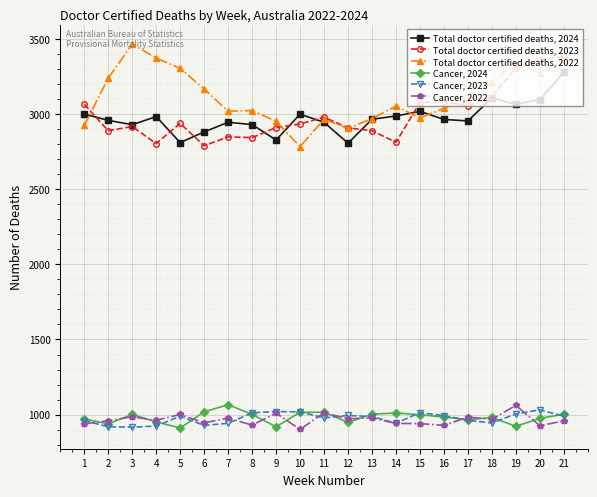

What is the value of the Total doctor certified deaths, 2022 point at the 5th from the left?

3305